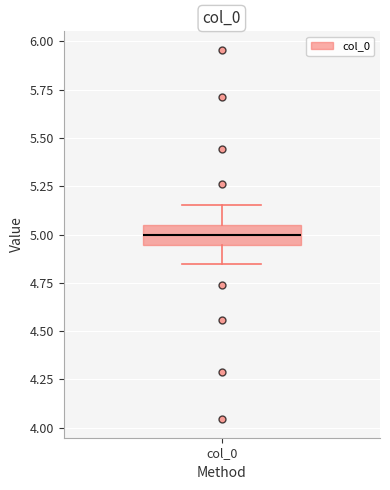

Transcribe this box plot: give where the median line is, the range the box spans, and where the two whiskers end, as read against the y-axis. The values are not printed on the chart, so give them approximately, as read against the axis.

median 5.00, box 4.95 to 5.05, whiskers 4.85 to 5.15